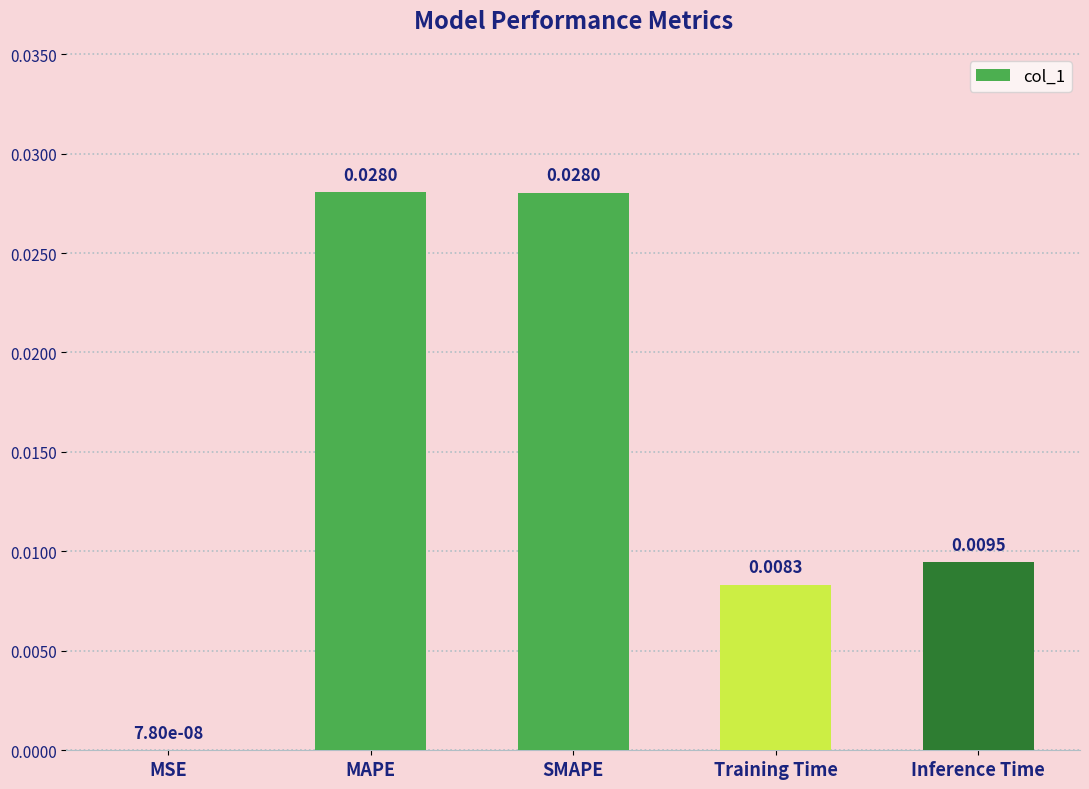

Between Training Time and MAPE, which is larger?

MAPE